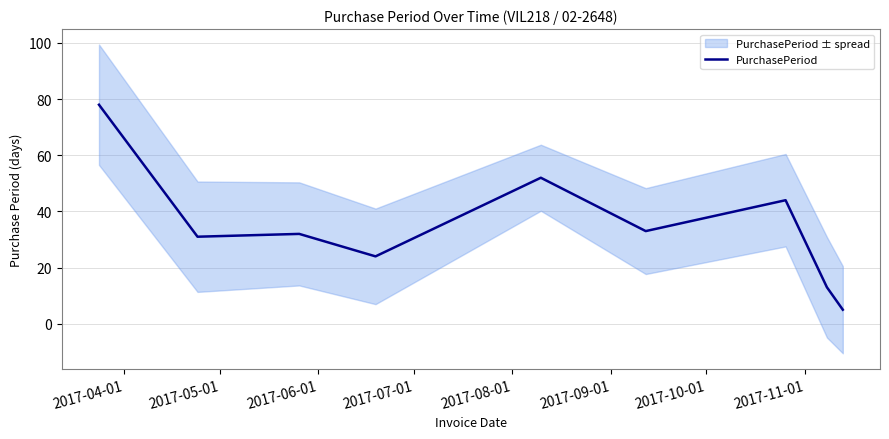

What position from the left is 2017-05-01?

2